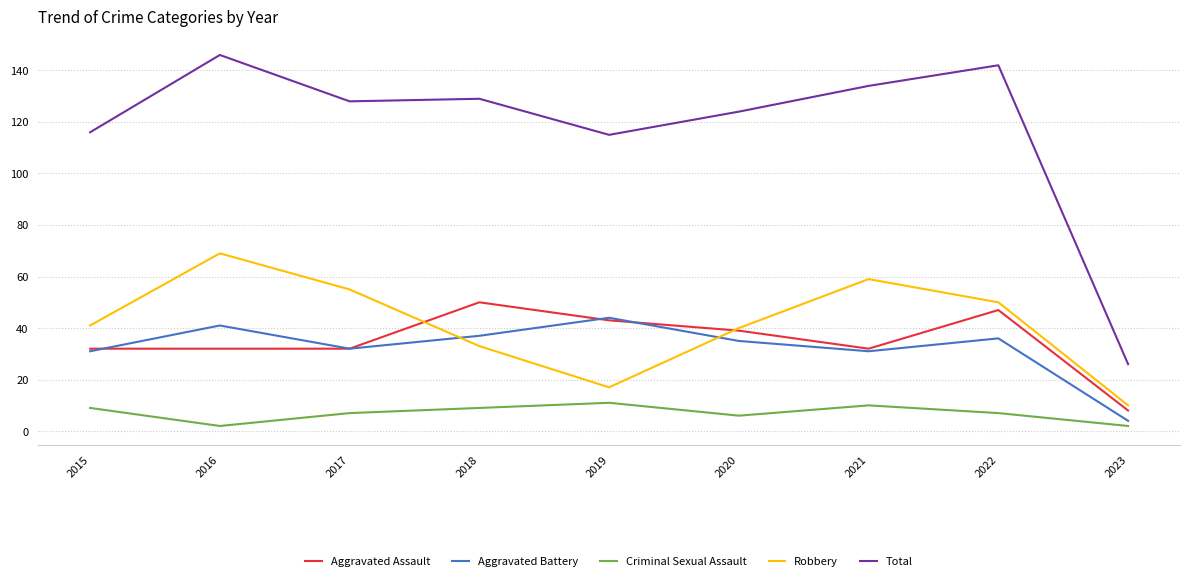

Is this an area chart (filled region under the line)?

No